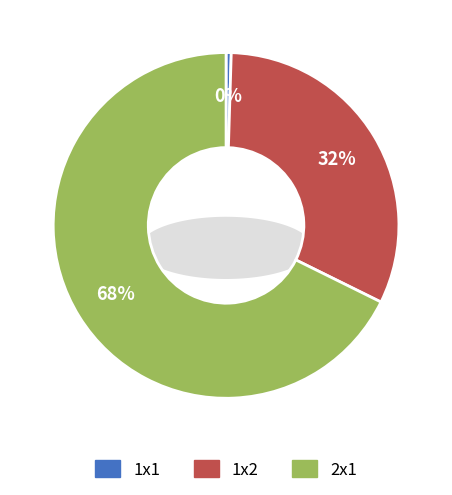

To the nearest percent, what is the difference between the 1x1 and 1x2 slice percentages?

31%